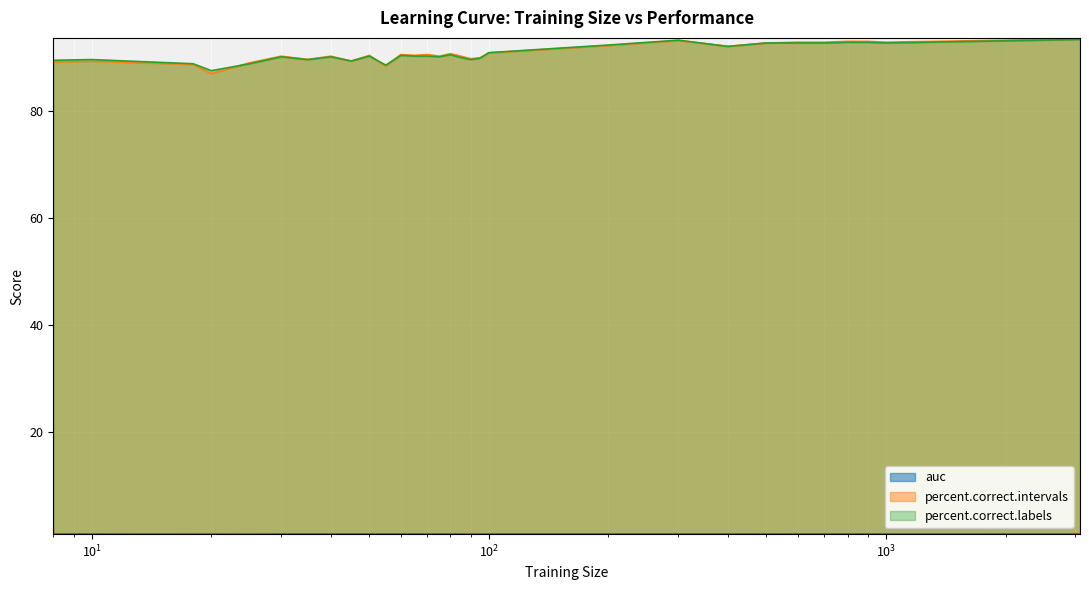

What is the difference between the percent.correct.labels values at 95 and 40?

0.3